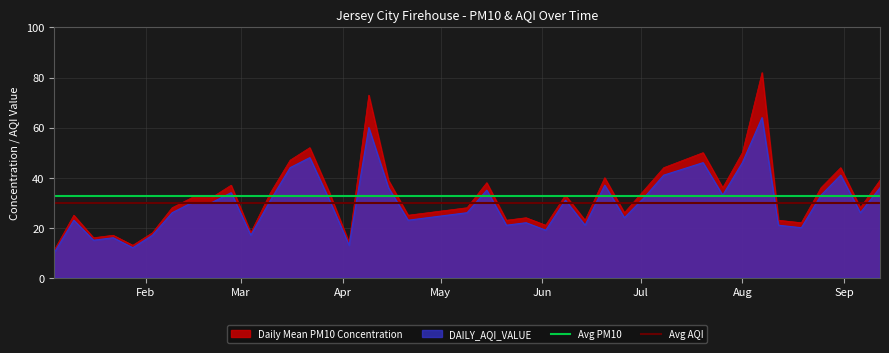

What is the sum of all Avg AQI values?

59.5